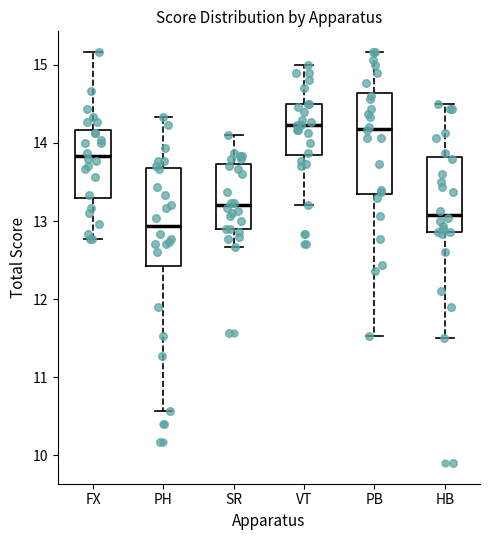

Reading left to right, read every box against the y-axis: the position of its median line, the range the box covers, and the ends of its whiskers. The values are not printed on the chart, so give them approximately, as read against the axis.

FX: median 13.8, box 13.3 to 14.2, whiskers 12.8 to 15.2
PH: median 12.9, box 12.4 to 13.7, whiskers 10.6 to 14.3
SR: median 13.2, box 12.9 to 13.7, whiskers 12.7 to 14.1
VT: median 14.2, box 13.8 to 14.5, whiskers 13.2 to 15.0
PB: median 14.2, box 13.3 to 14.6, whiskers 11.5 to 15.2
HB: median 13.1, box 12.9 to 13.8, whiskers 11.5 to 14.5